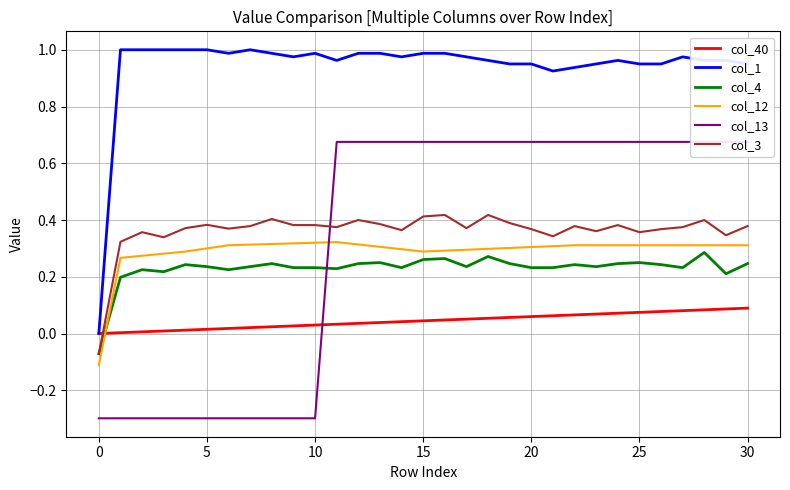

How many intersections are there between col_4 and col_40?

1